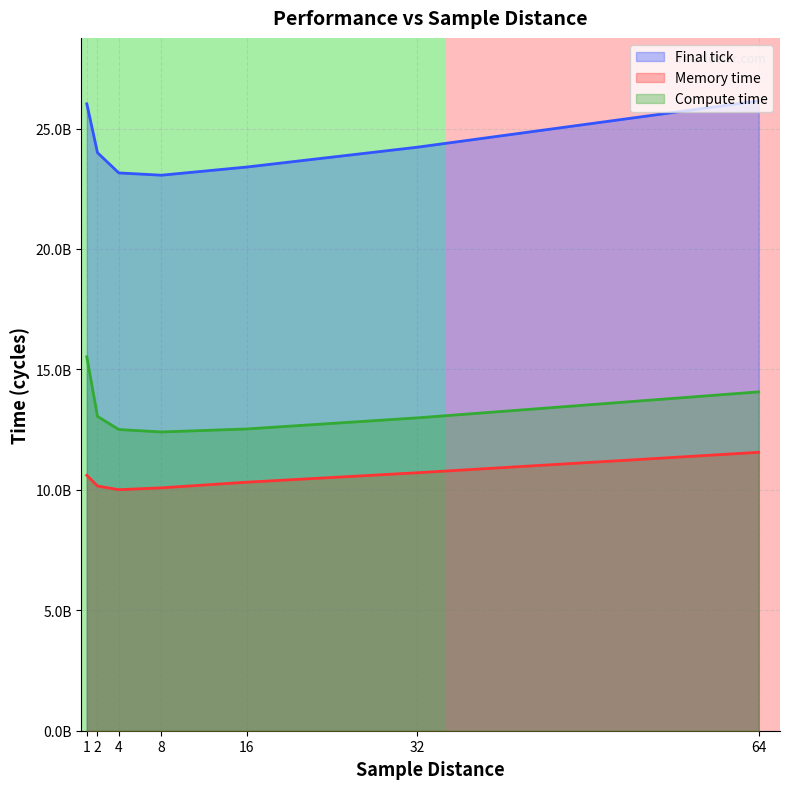

What are all the series names shown in the legend?

Final tick, Memory time, Compute time